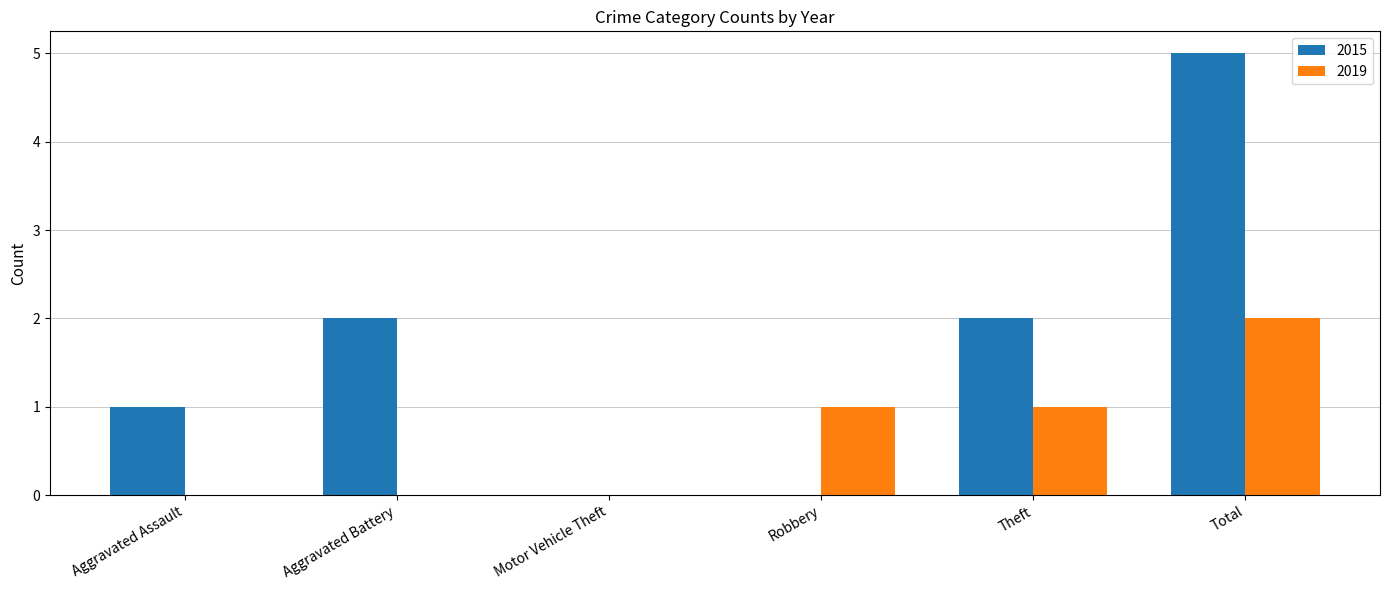

What is the maximum value shown in the chart?

5